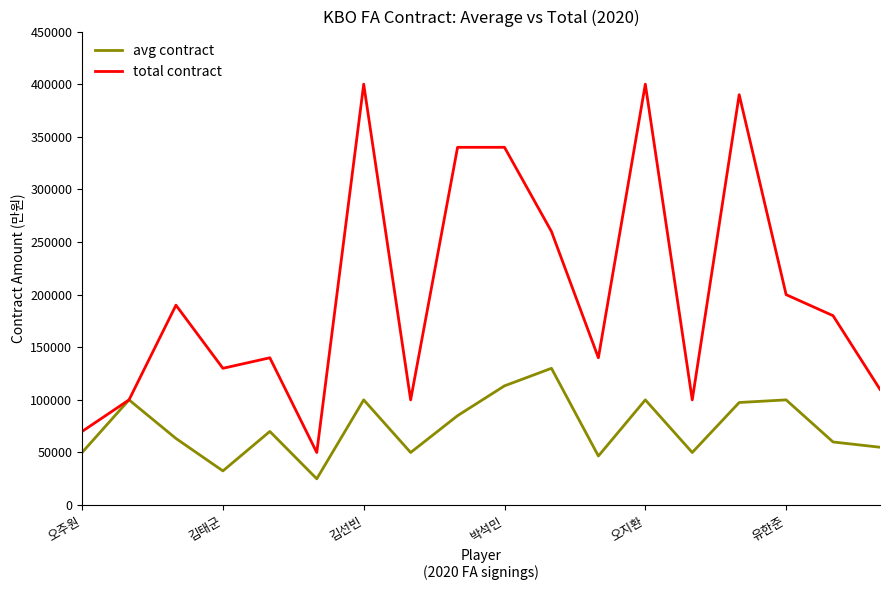

List the series in order of their overall mean, lowest first.

avg contract, total contract